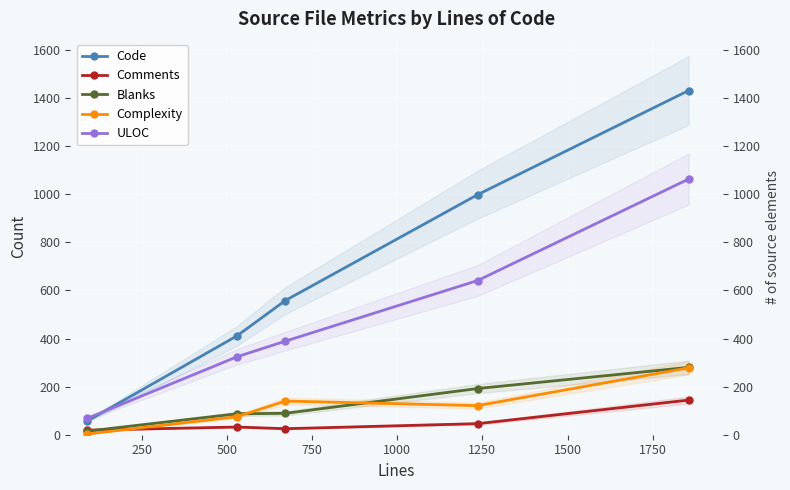

What is the value of the ULOC point at the 4th from the left?

641